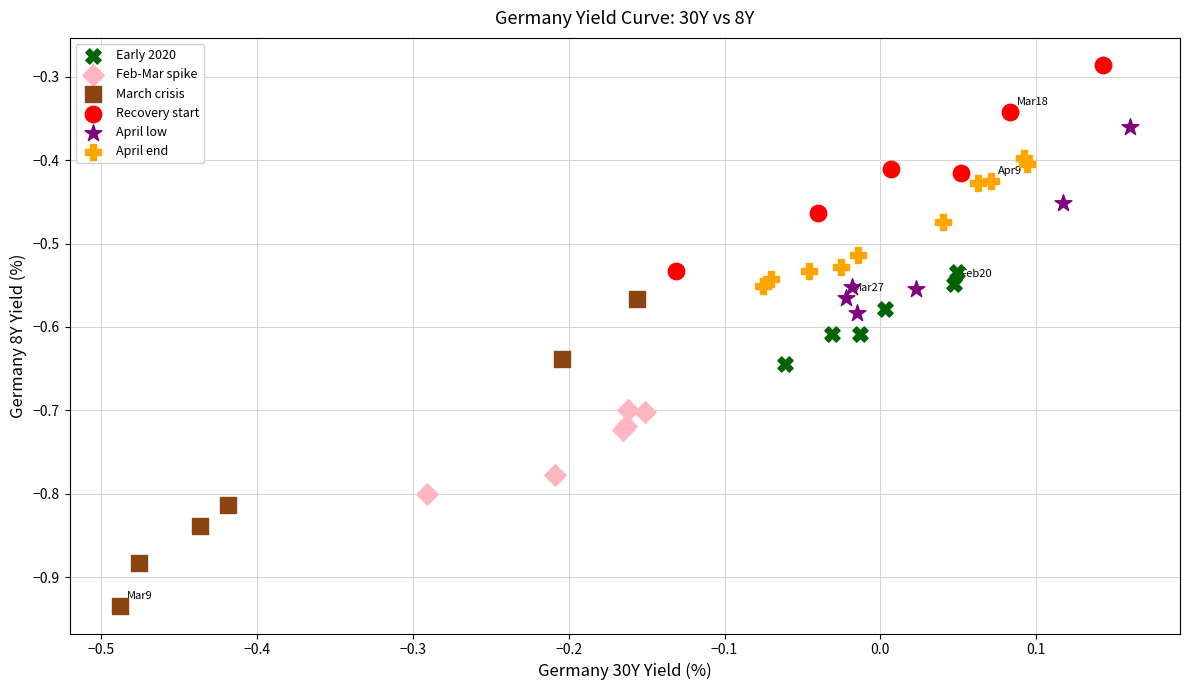

What are all the series names shown in the legend?

Early 2020, Feb-Mar spike, March crisis, Recovery start, April low, April end